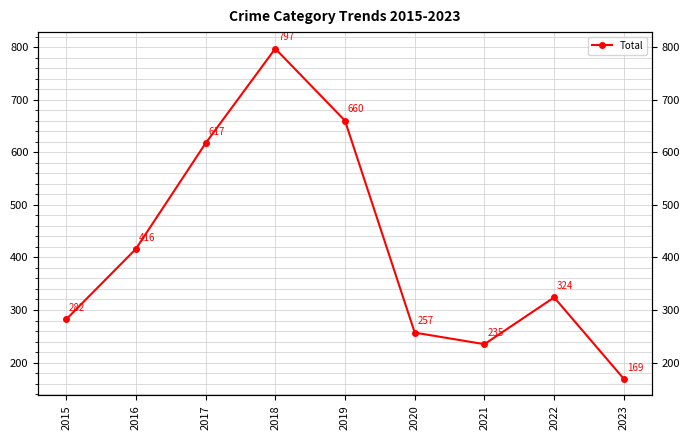

Rank the categories by value from lowest to highest.

2023, 2021, 2020, 2015, 2022, 2016, 2017, 2019, 2018